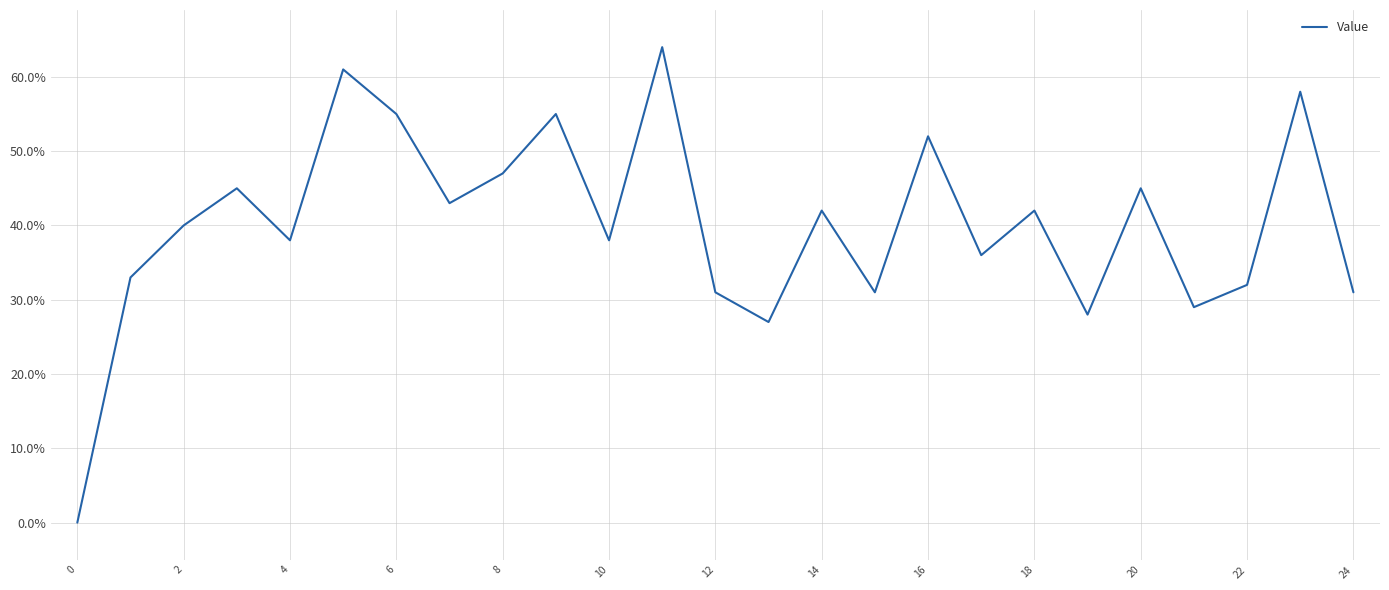

What is the difference between the maximum and minimum values?

64